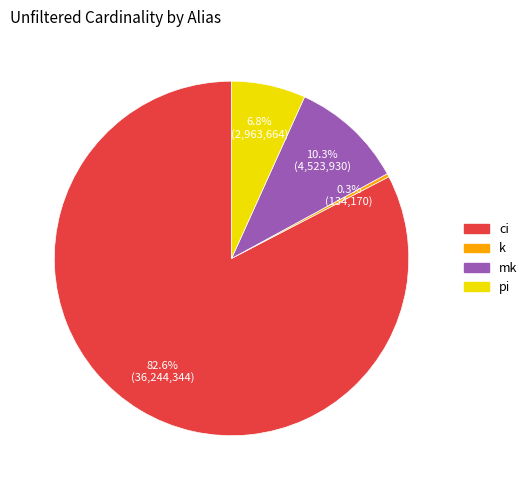

Which category has the biggest portion of the pie?

ci